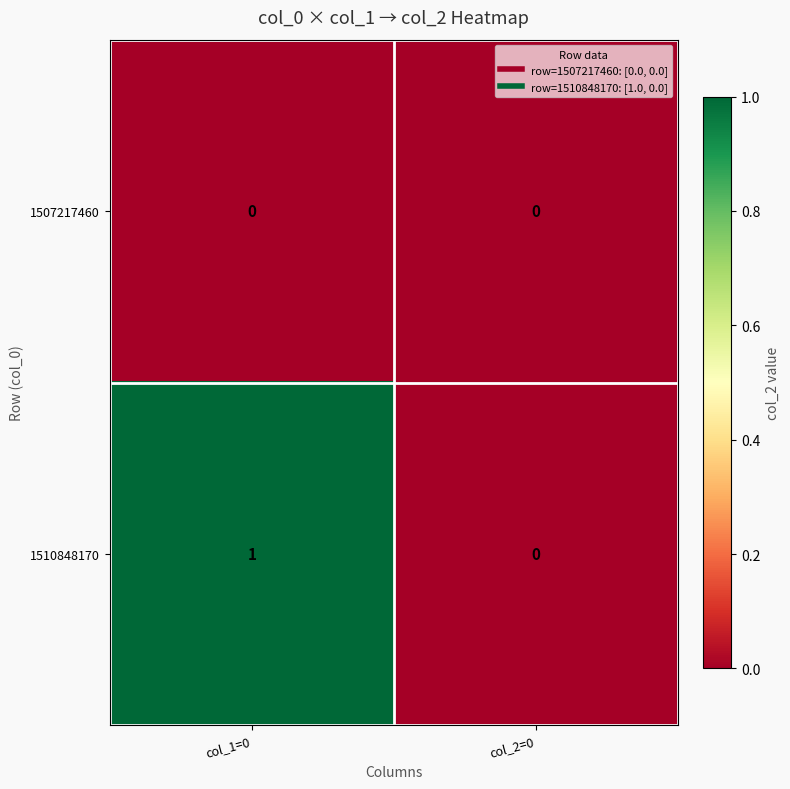

Which series changed the most between col_1=0 and col_2=0?

1510848170